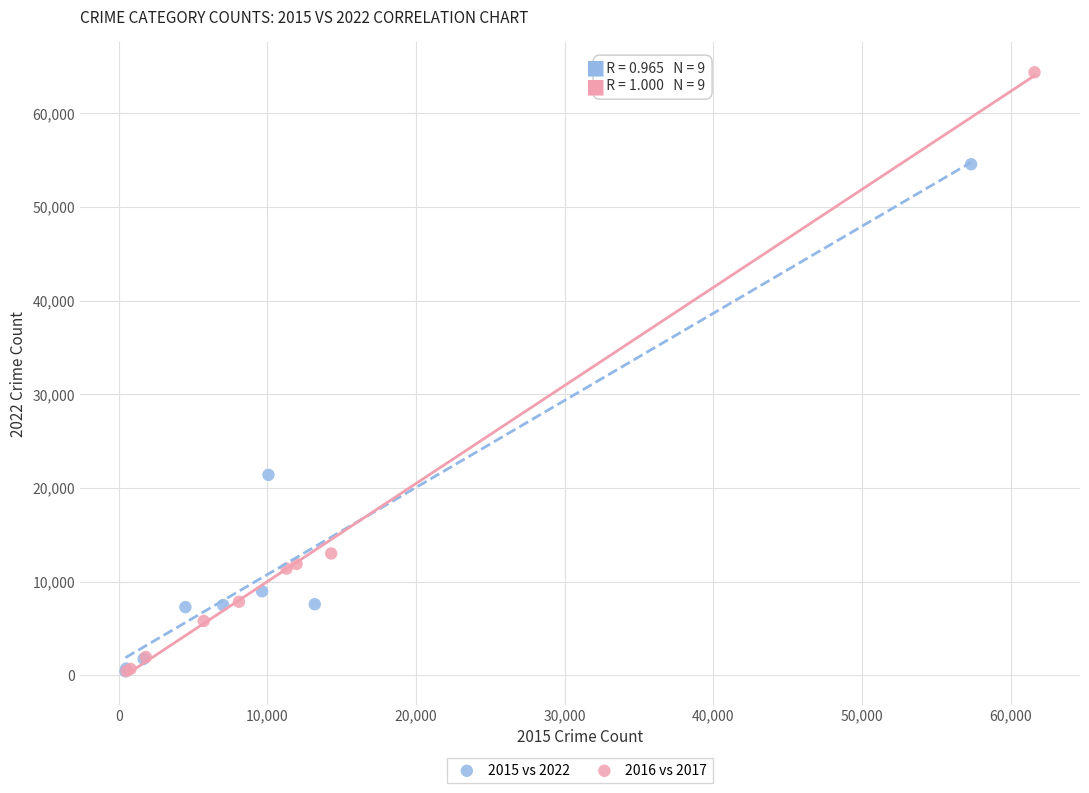

Which series reaches the maximum Y coordinate?

2016 vs 2017